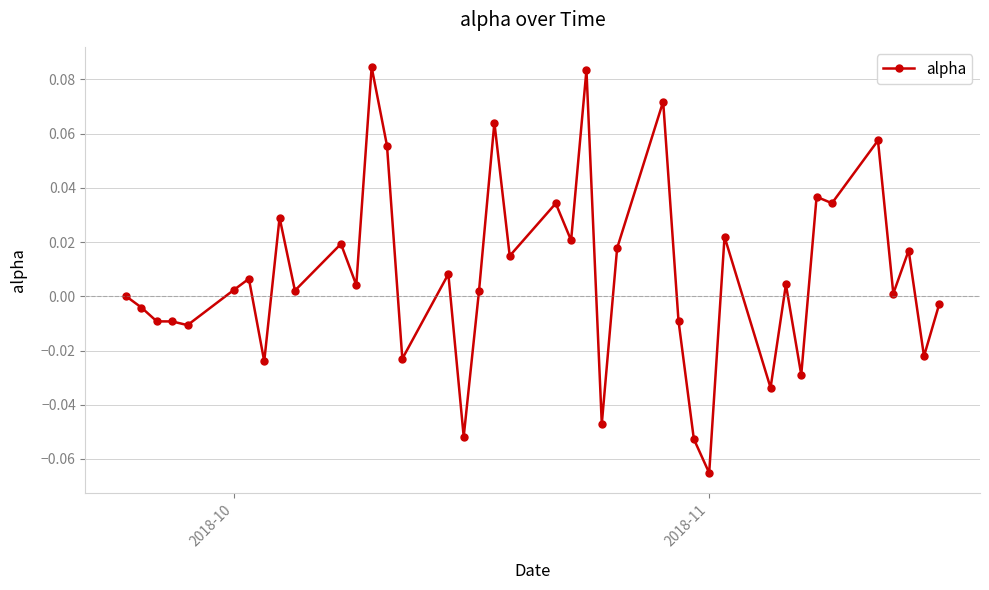

What is the sum of all values?

0.3